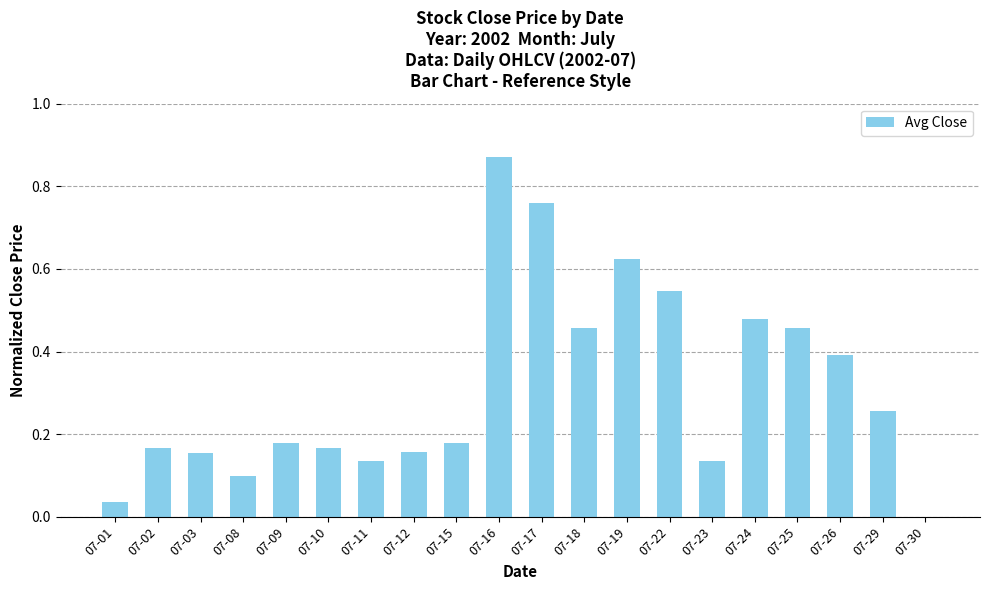

The value at 07-22 is 0.1. True or false?

False